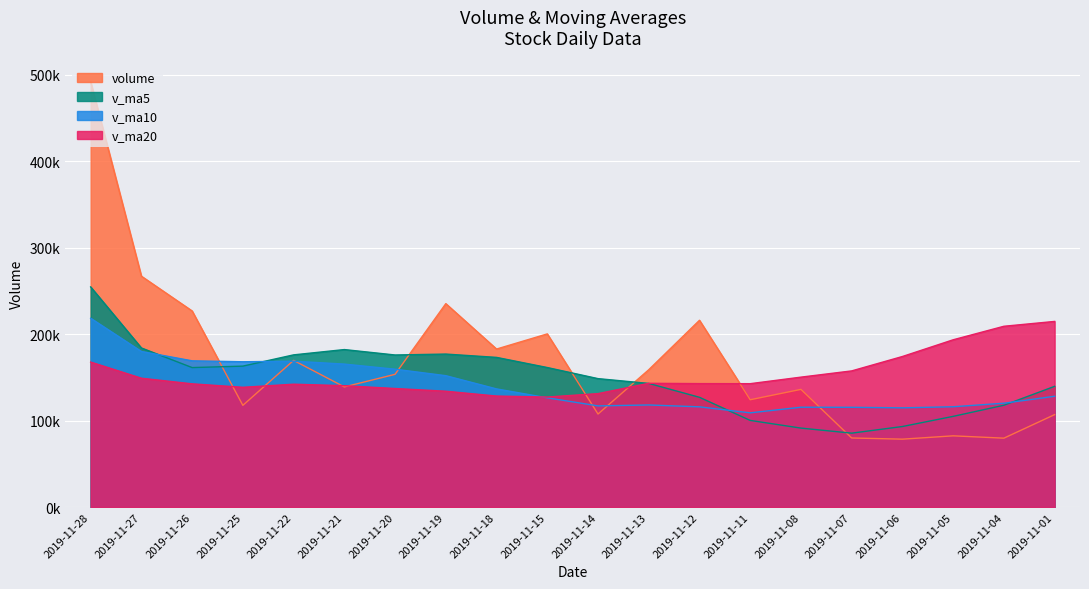

How many data points in v_ma5 are less than 161209?

10